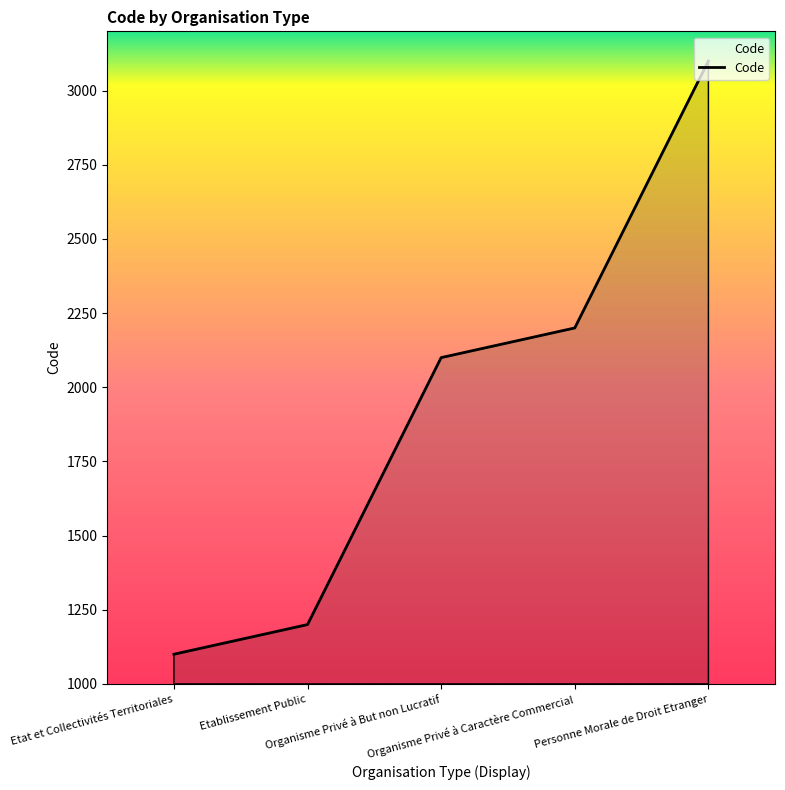

What is the difference between the maximum and minimum values?

2000